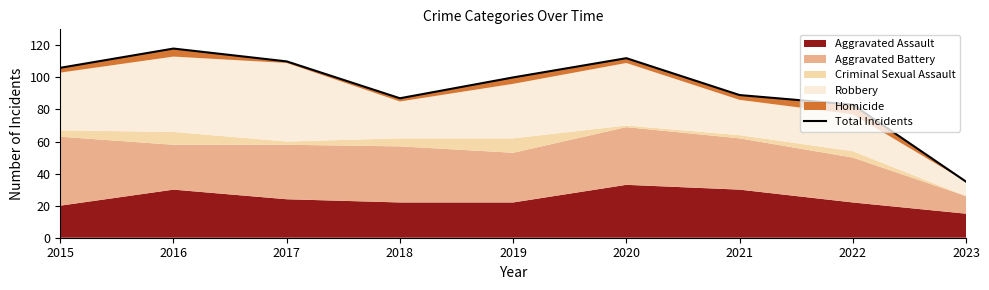

List the labels in order of value, largest first.

2016, 2020, 2017, 2015, 2019, 2021, 2018, 2022, 2023